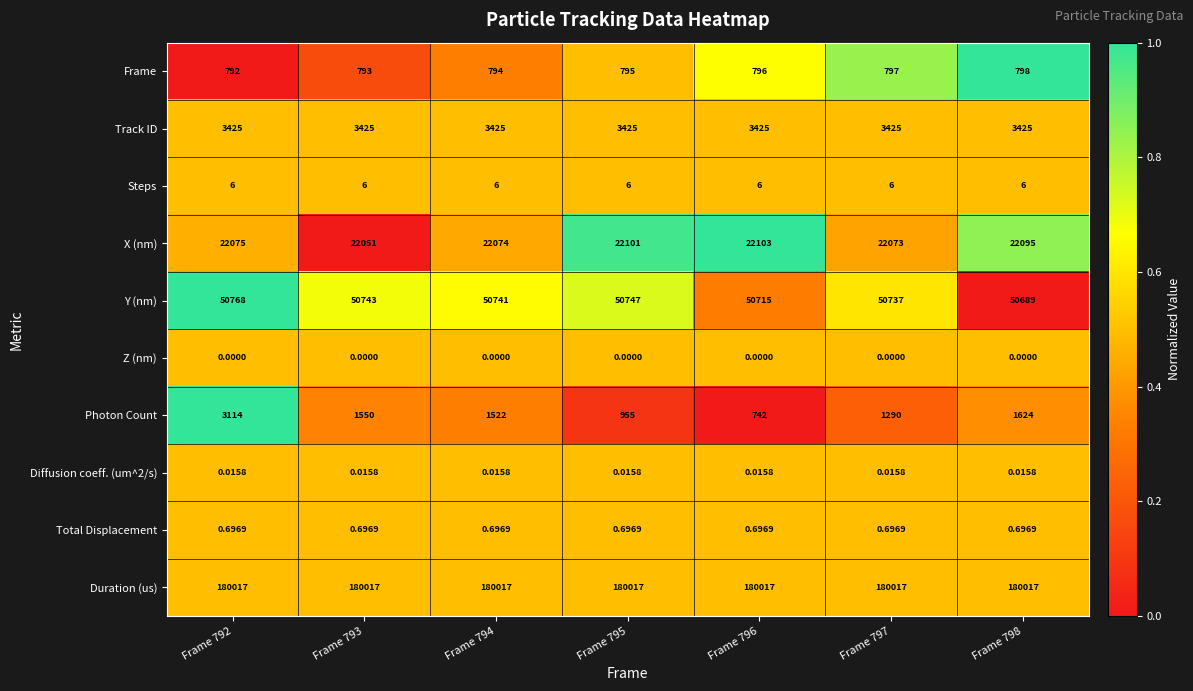

How many categories are shown in the chart?

7